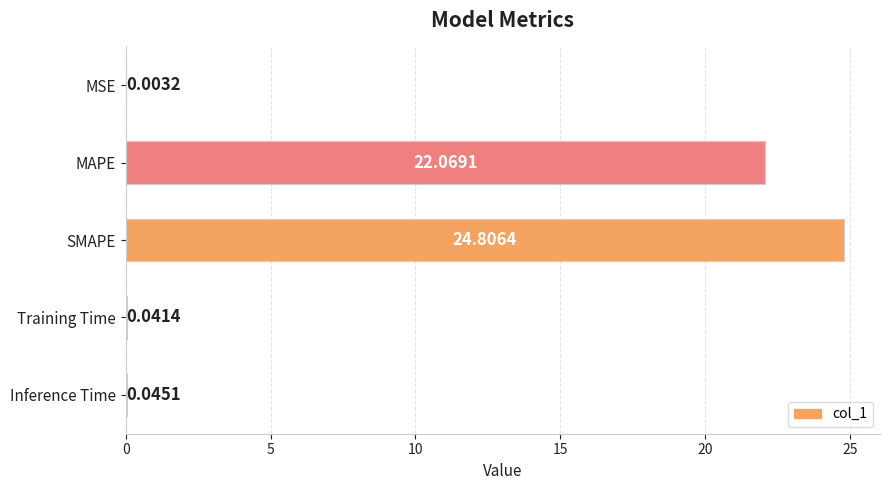

What is the sum of all values?

47.0